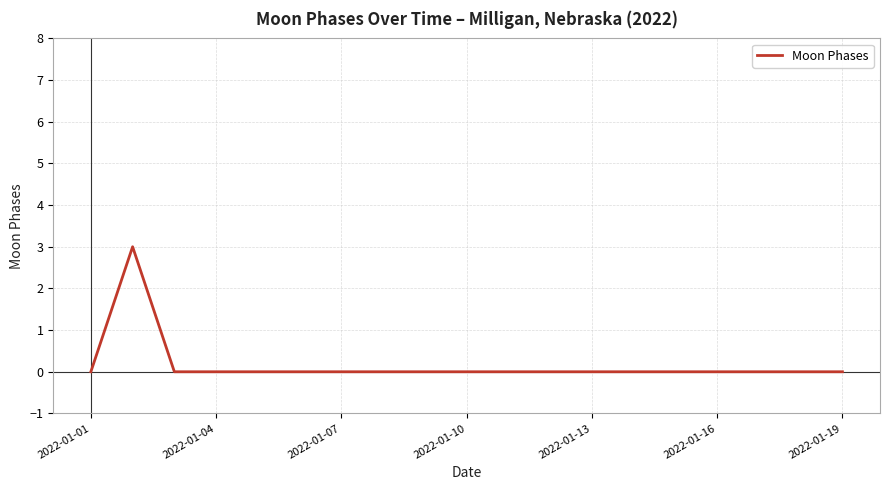

What is the greatest value displayed?

3